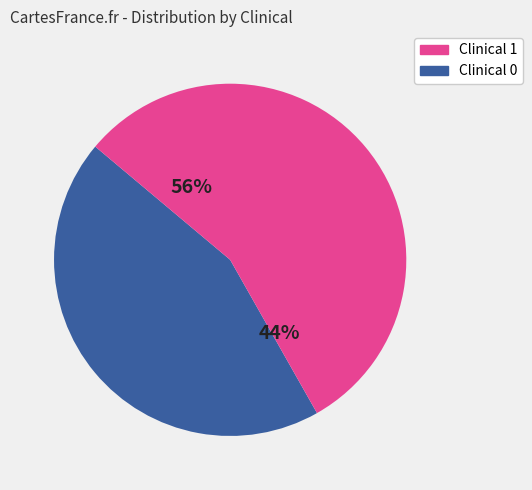

True or false: Clinical_1 accounts for 99% of the total.

False